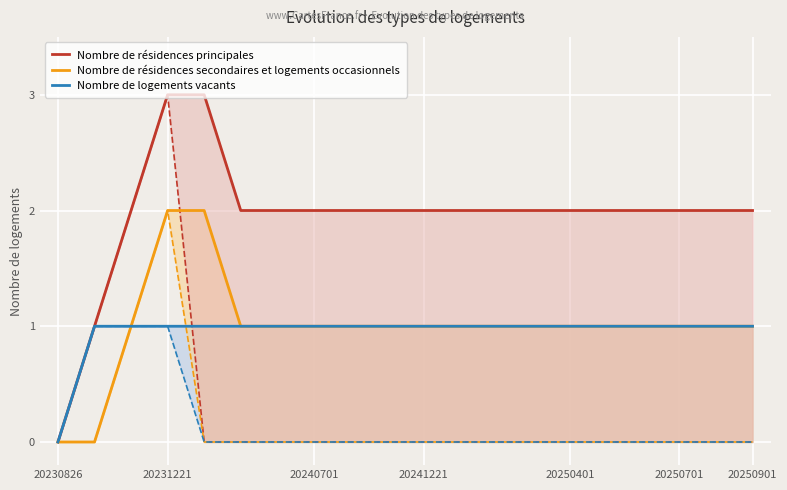

Which series has the largest total across all categories?

Nombre de résidences principales